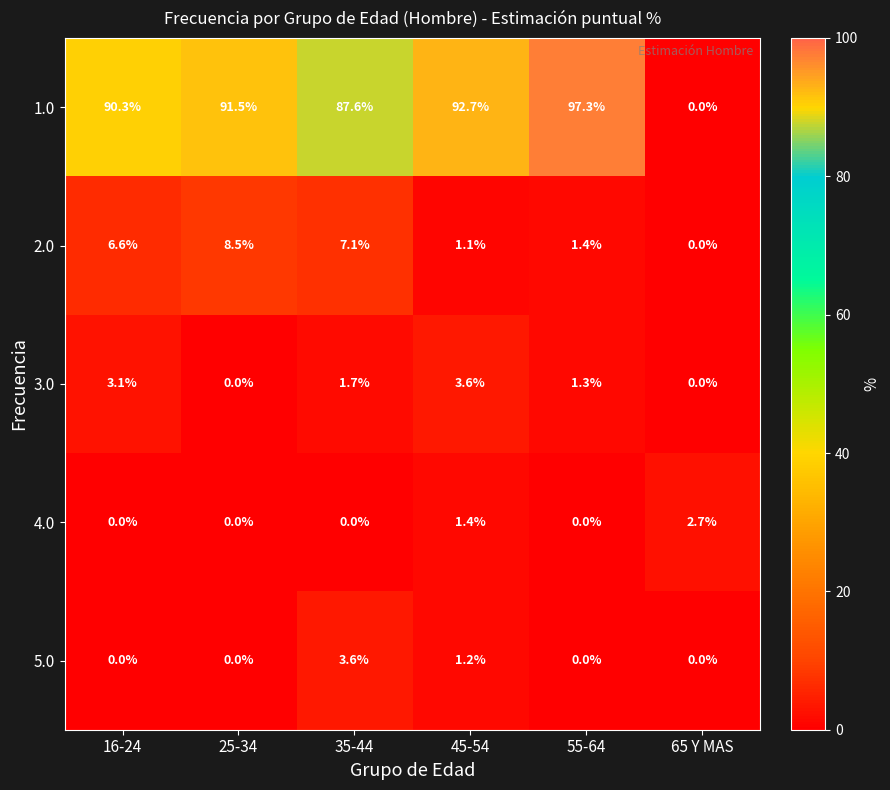

The value of 4.0 at 35-44 is -1.2. True or false?

False